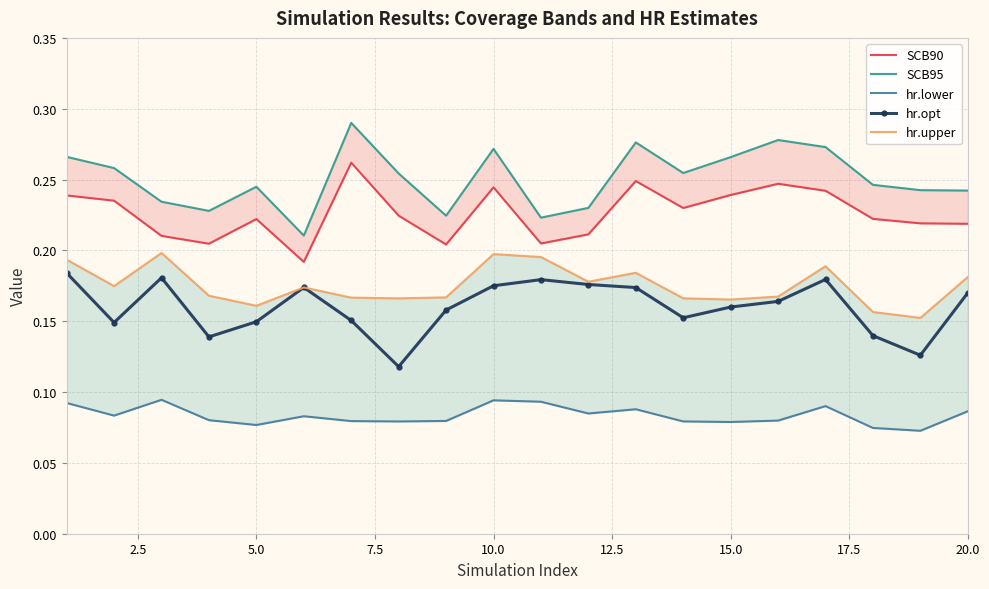

True or false: hr.opt has more than 2 interior local peaks.

True